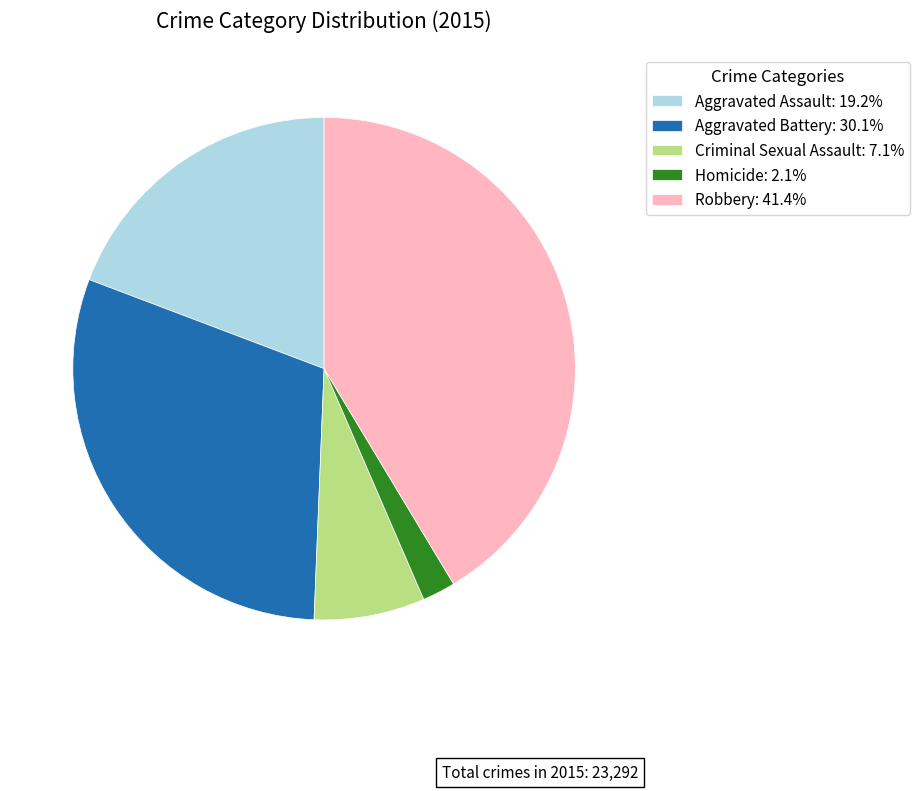

The Robbery slice represents 31% of the pie. True or false?

False